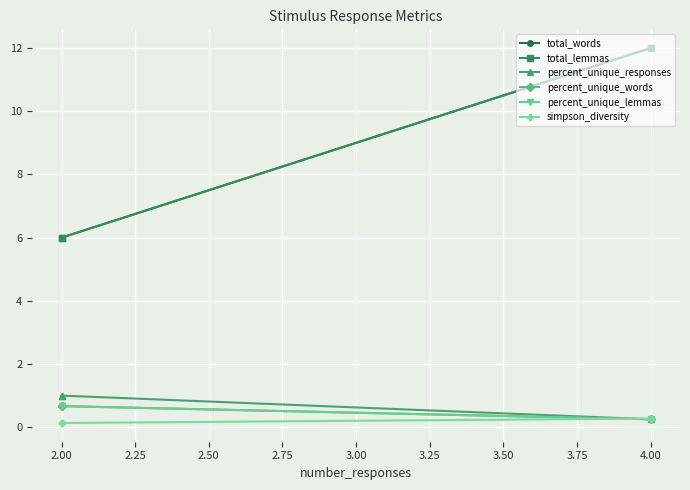

What is the difference between the maximum and minimum values in the percent_unique_words series?

0.4